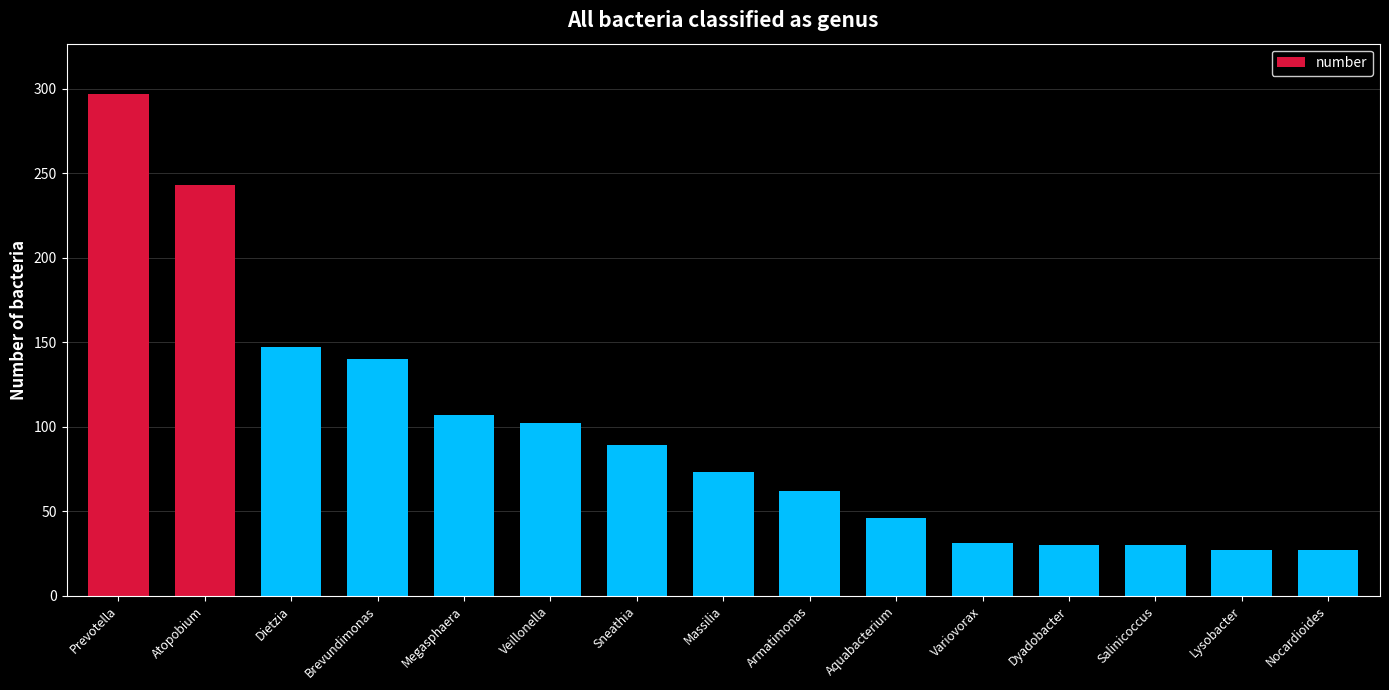

The chart shows a value of 47 at Nocardioides. True or false?

False